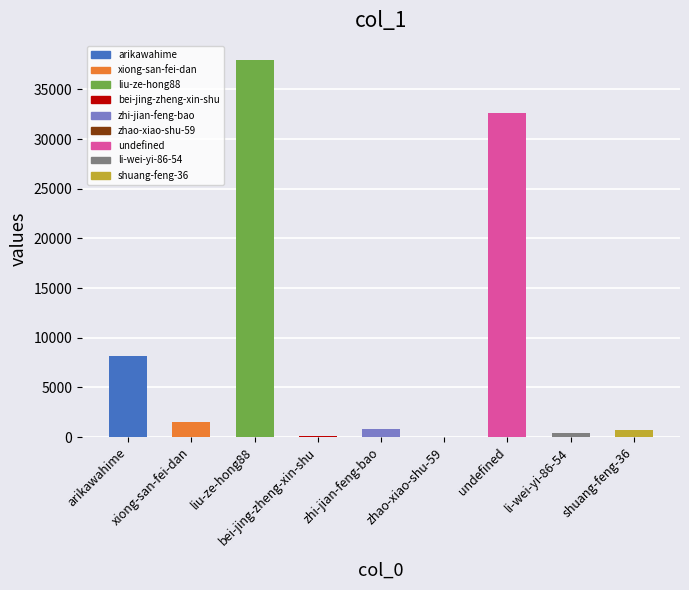

The chart shows a value of 8194 at arikawahime. True or false?

True